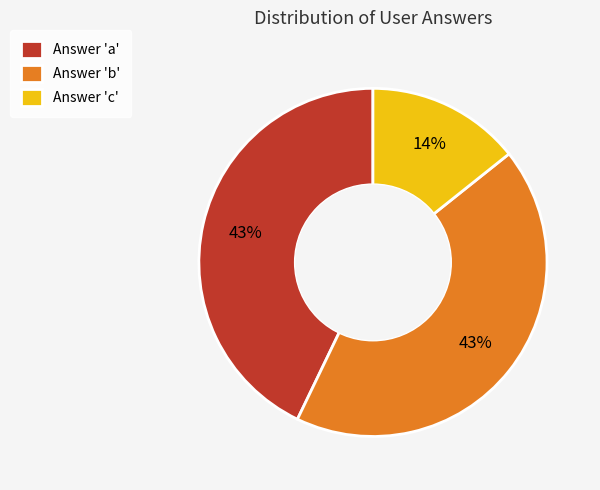

Is there any slice that represents more than half of the pie?

No